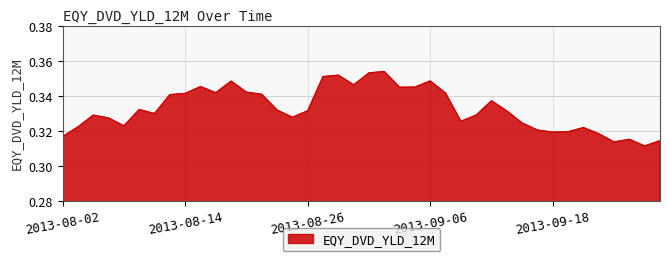

What is the value of the 4th point from the left?

0.3